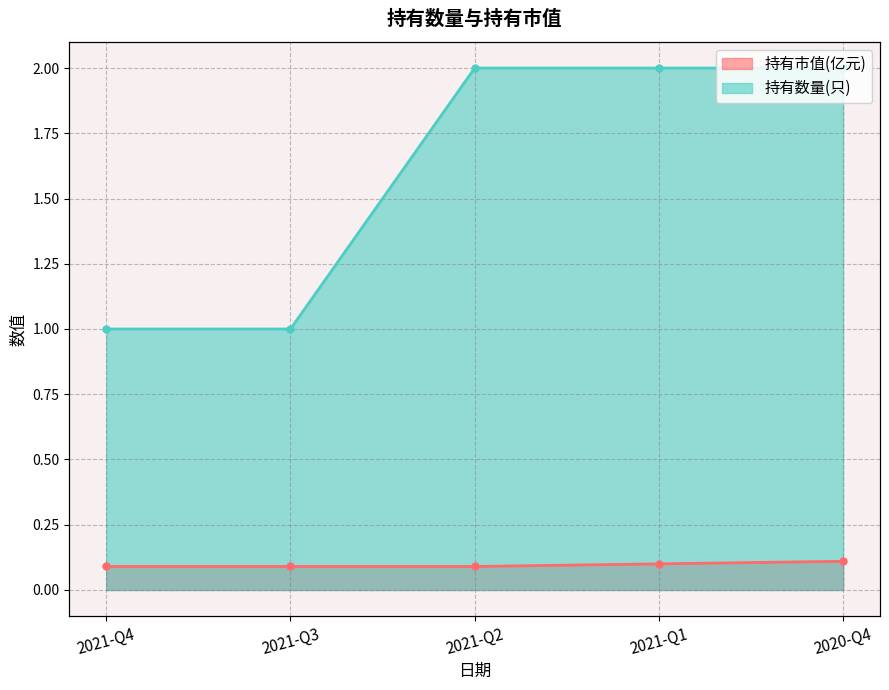

True or false: 持有数量(只) has more than 2 points higher than both neighbors.

False